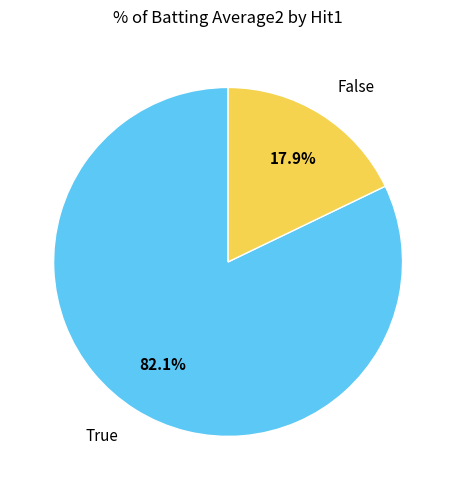

Does any single category account for the majority?

Yes